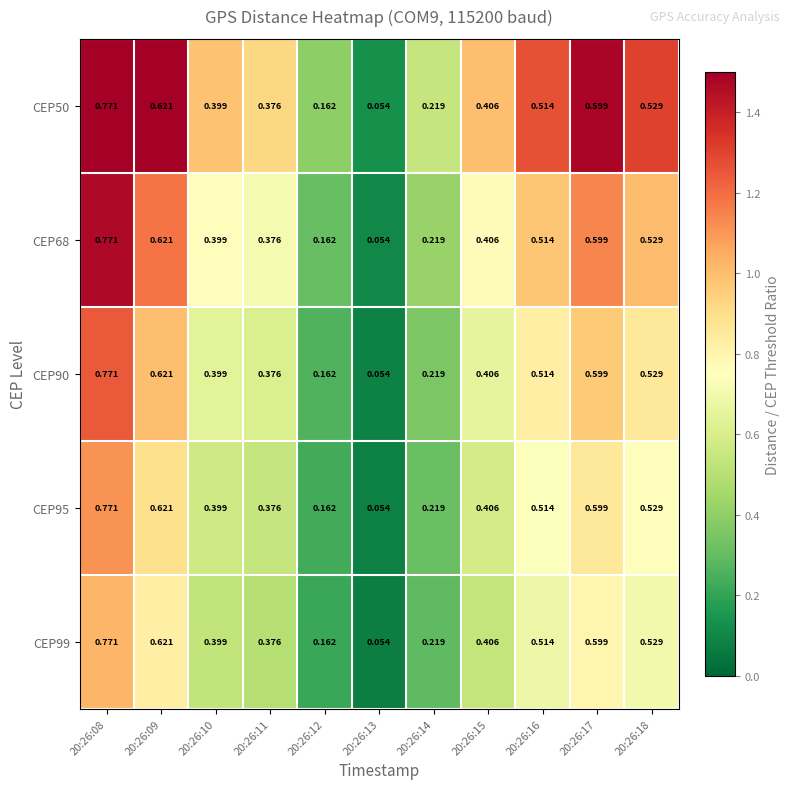

Is the value of CEP95 at 20:26:13 greater than the value of CEP68 at 20:26:18?

No